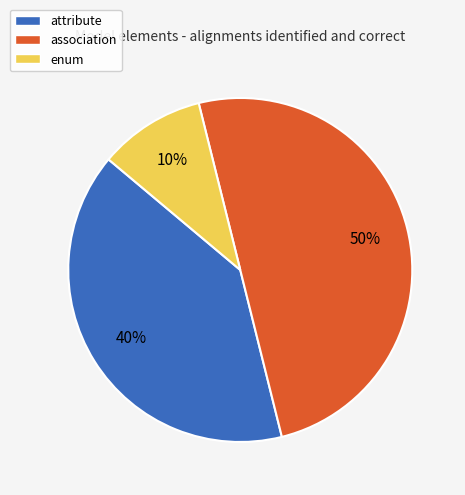

To the nearest percent, what portion does enum represent?

10%